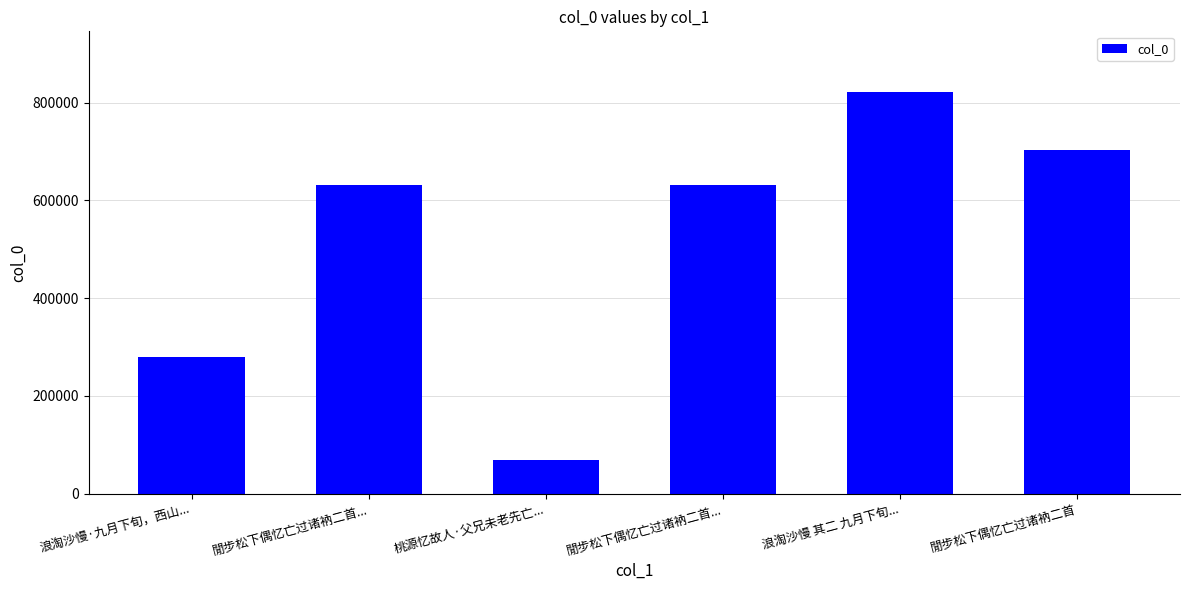

Where does the data first go above 631641?

浪淘沙慢 其二 九月下旬...